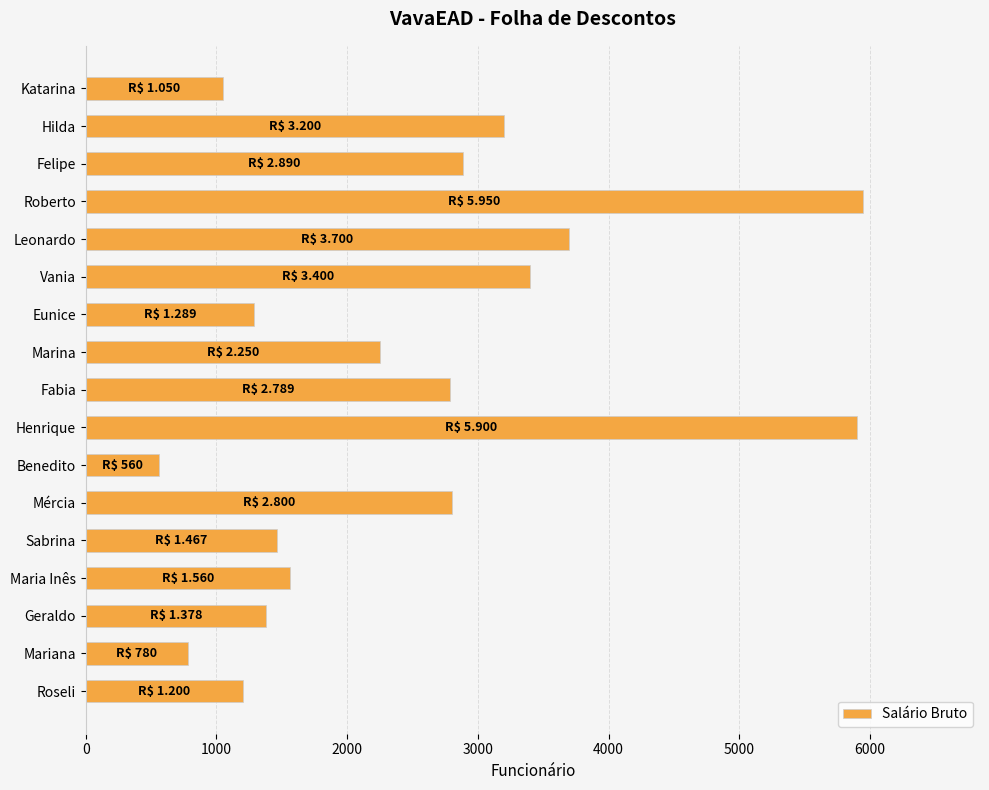

Is it true that the value at Geraldo is 1378?

True